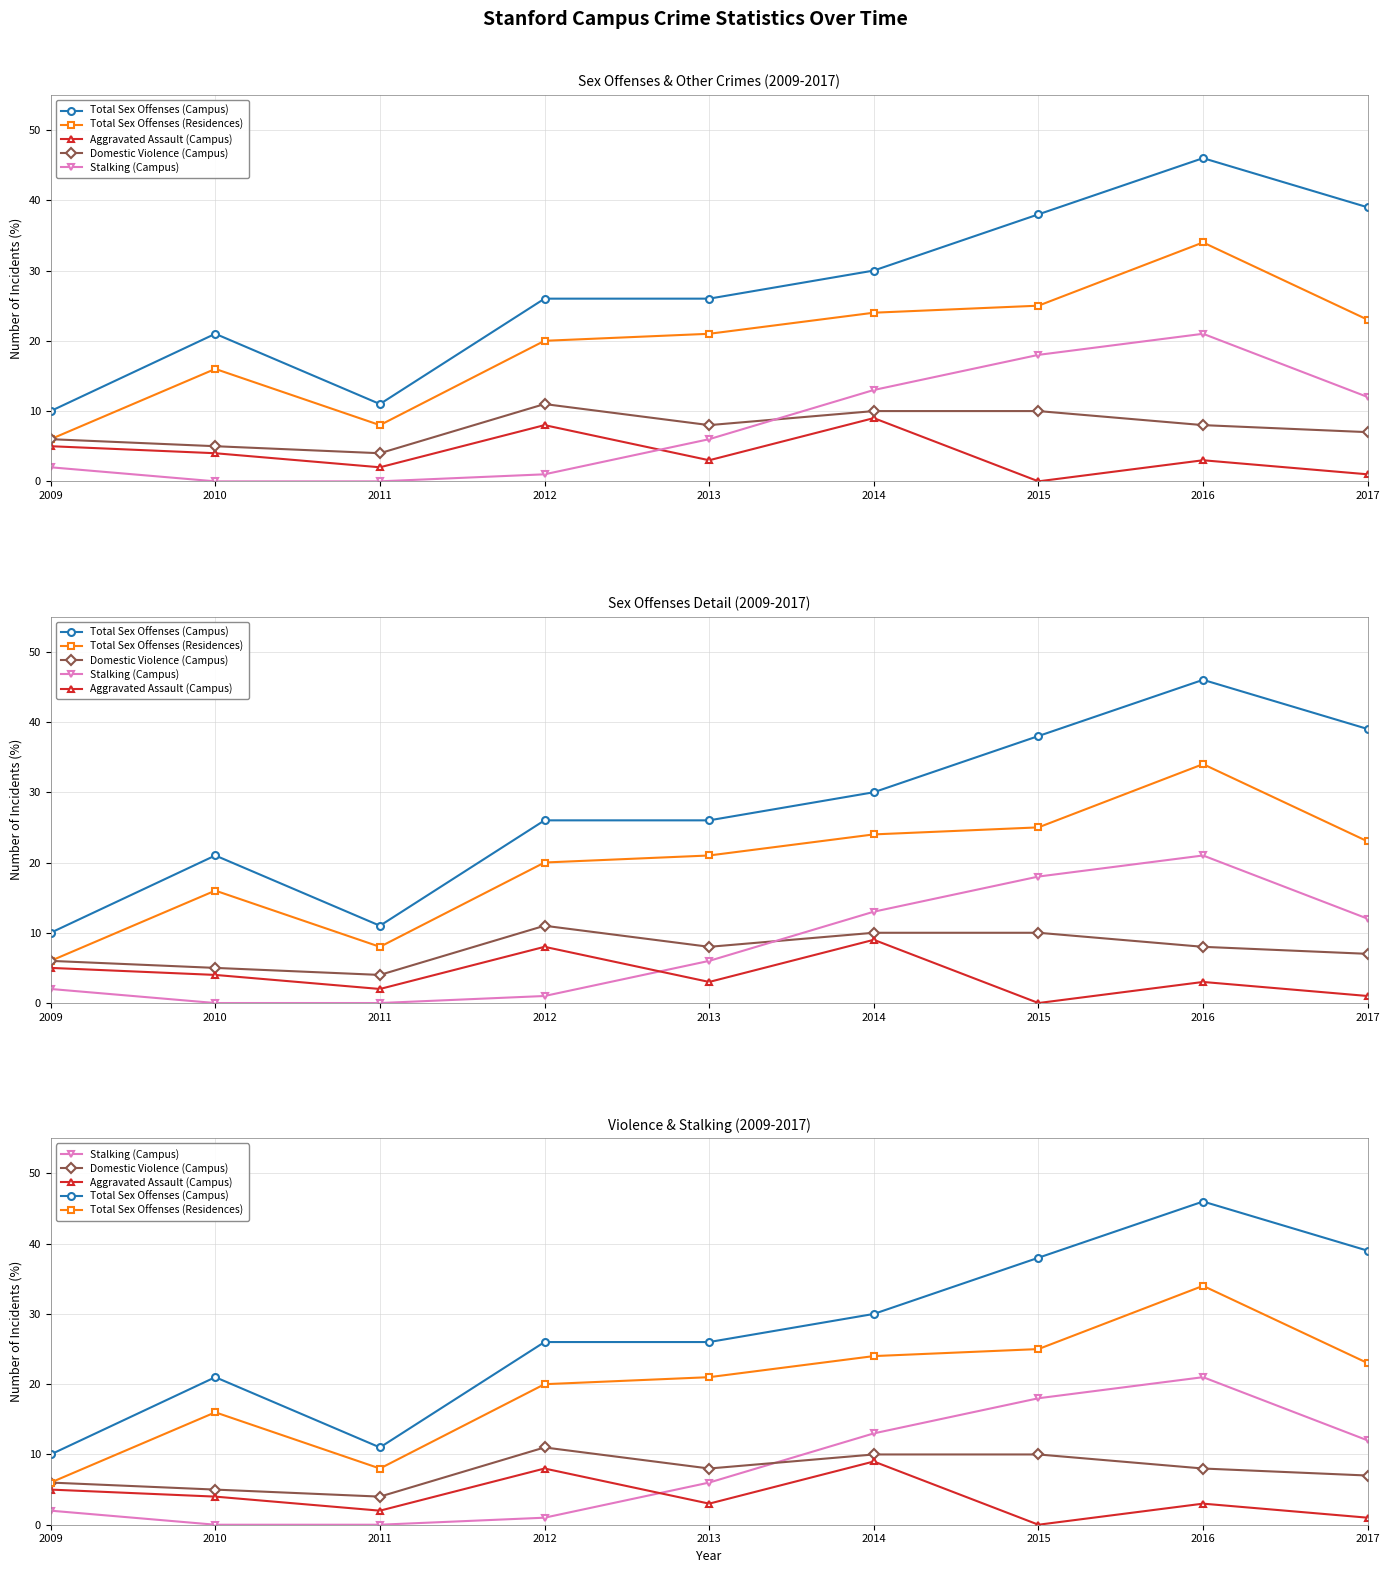

Reading right to left, list all the values displayed in this chart.

Total Sex Offenses (Campus): 39	46	38	30	26	26	11	21	10
Total Sex Offenses (Residences): 23	34	25	24	21	20	8	16	6
Aggravated Assault (Campus): 1	3	0	9	3	8	2	4	5
Domestic Violence (Campus): 7	8	10	10	8	11	4	5	6
Stalking (Campus): 12	21	18	13	6	1	0	0	2